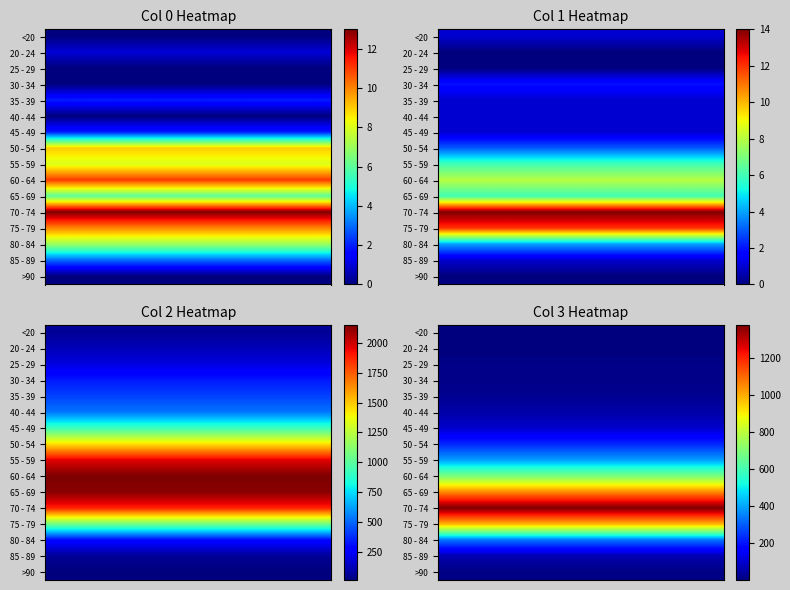

What is the smallest value displayed?

2